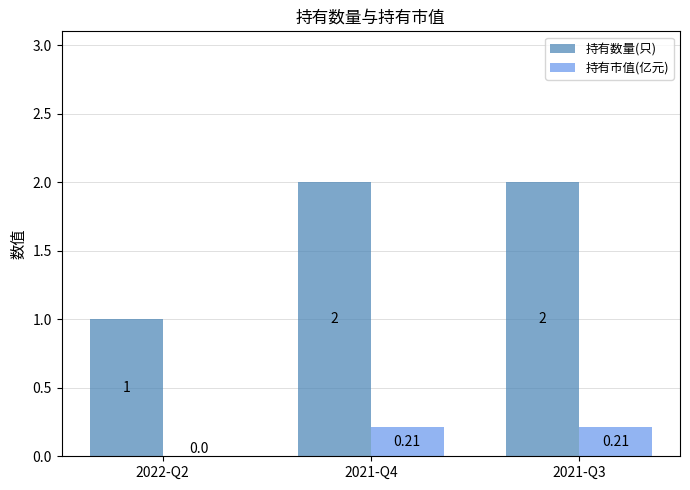

Is the value of 持有市值(亿元) at 2022-Q2 greater than the value of 持有数量(只) at 2022-Q2?

No